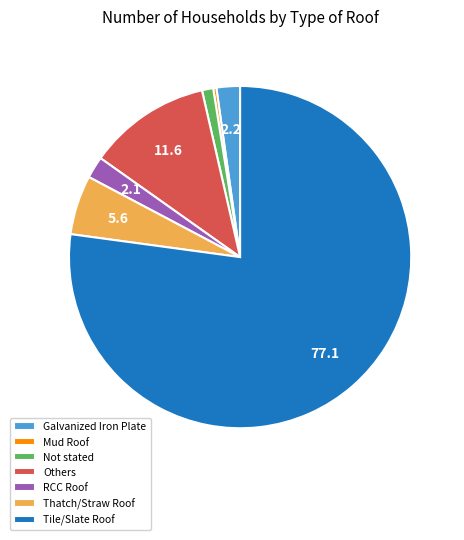

Is Others the majority of the pie?

No